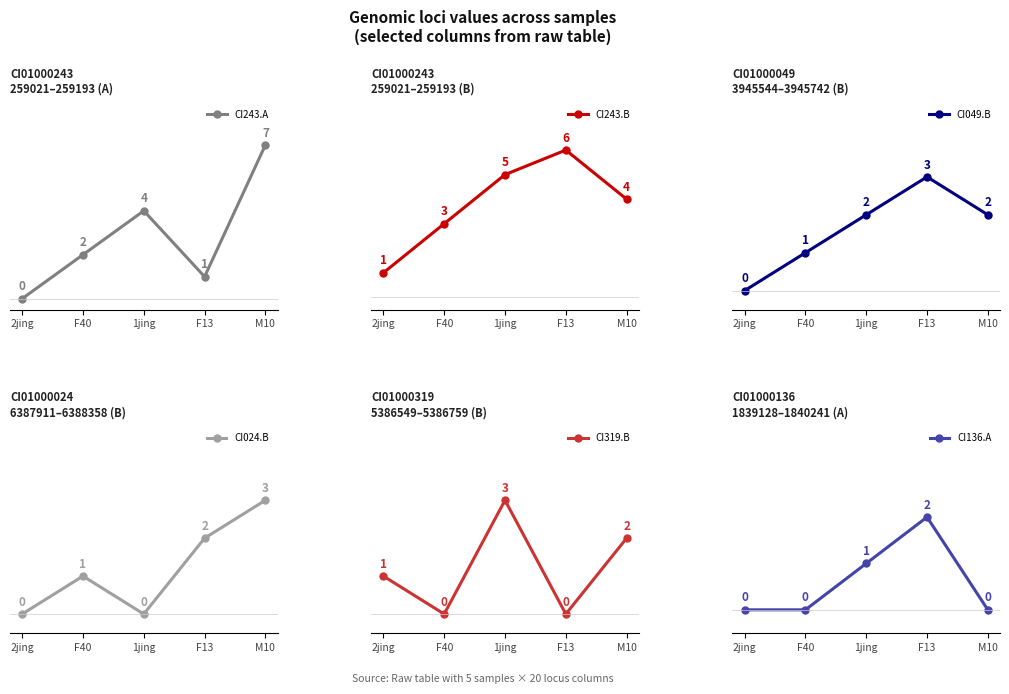

At which category does the chart reach its minimum across all series?

2jing